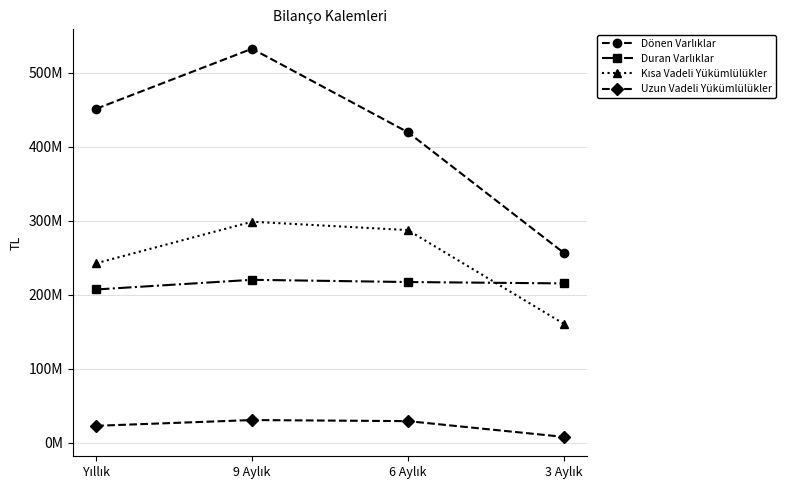

Is this an area chart (filled region under the line)?

No